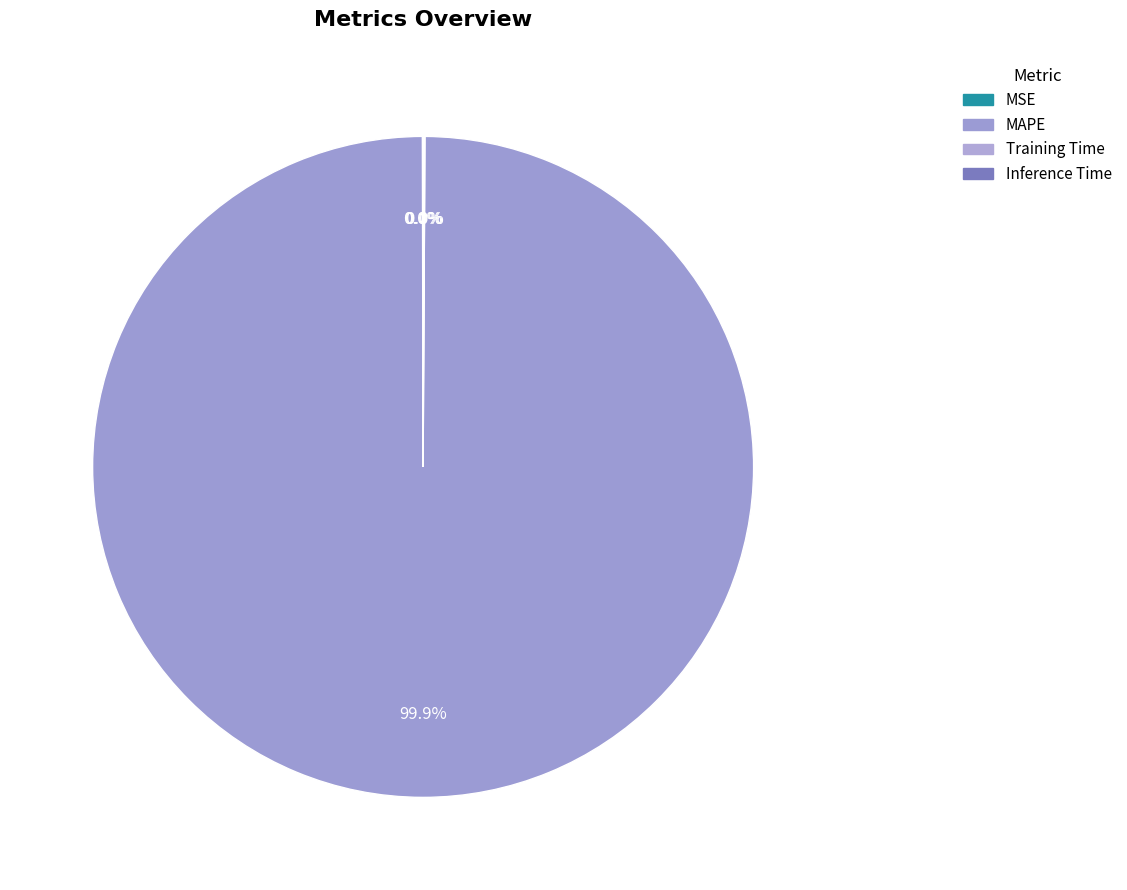

Is it true that MSE is 0% of the pie?

True